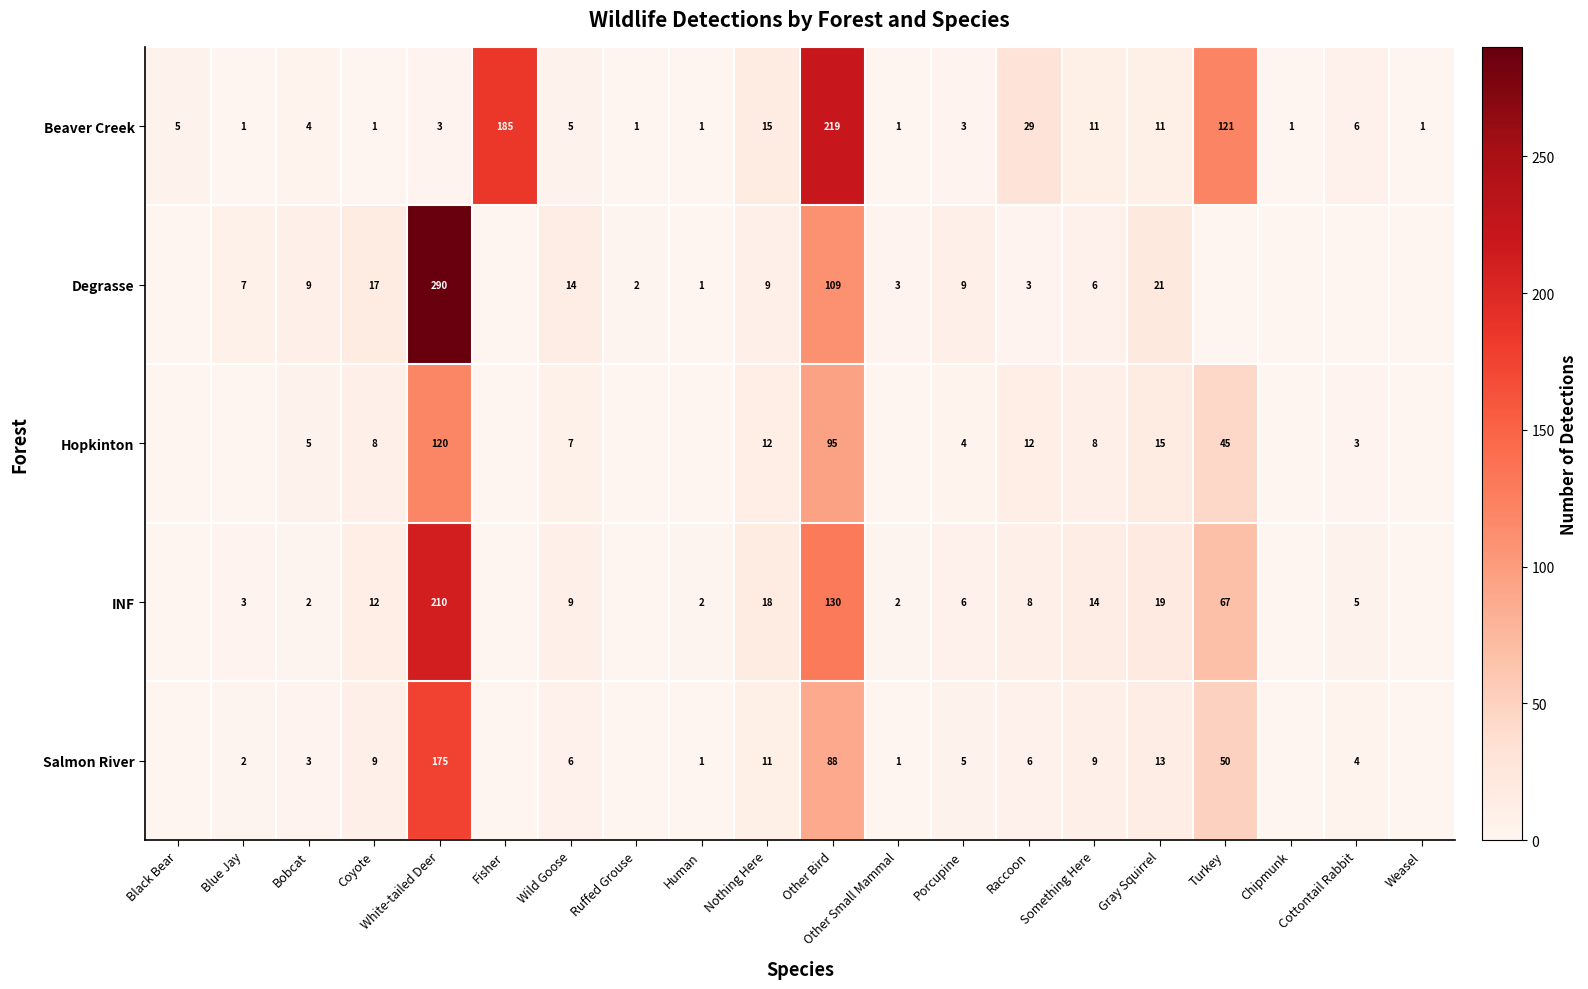

What is the difference between the highest and lowest values at Gray Squirrel?

10